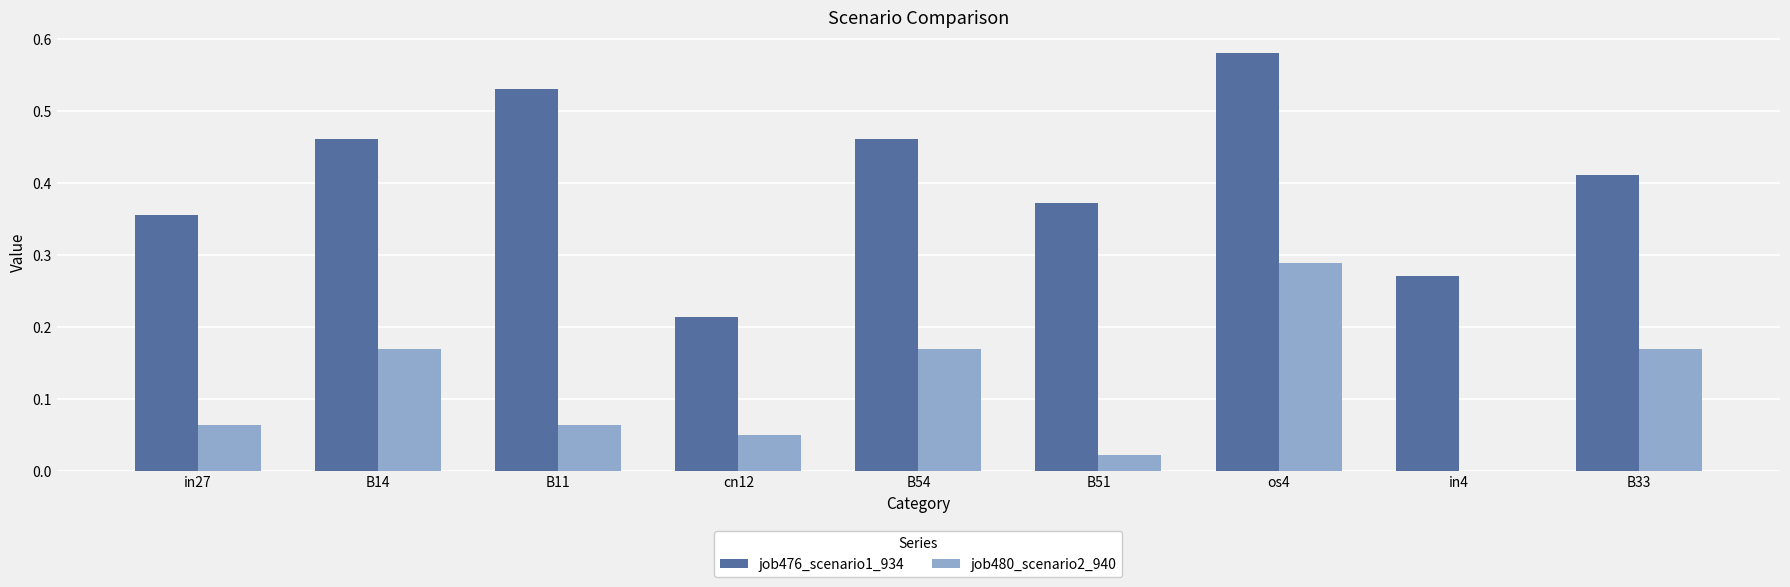

True or false: job480_scenario2_940 has a value of 0.0 at B51.

True